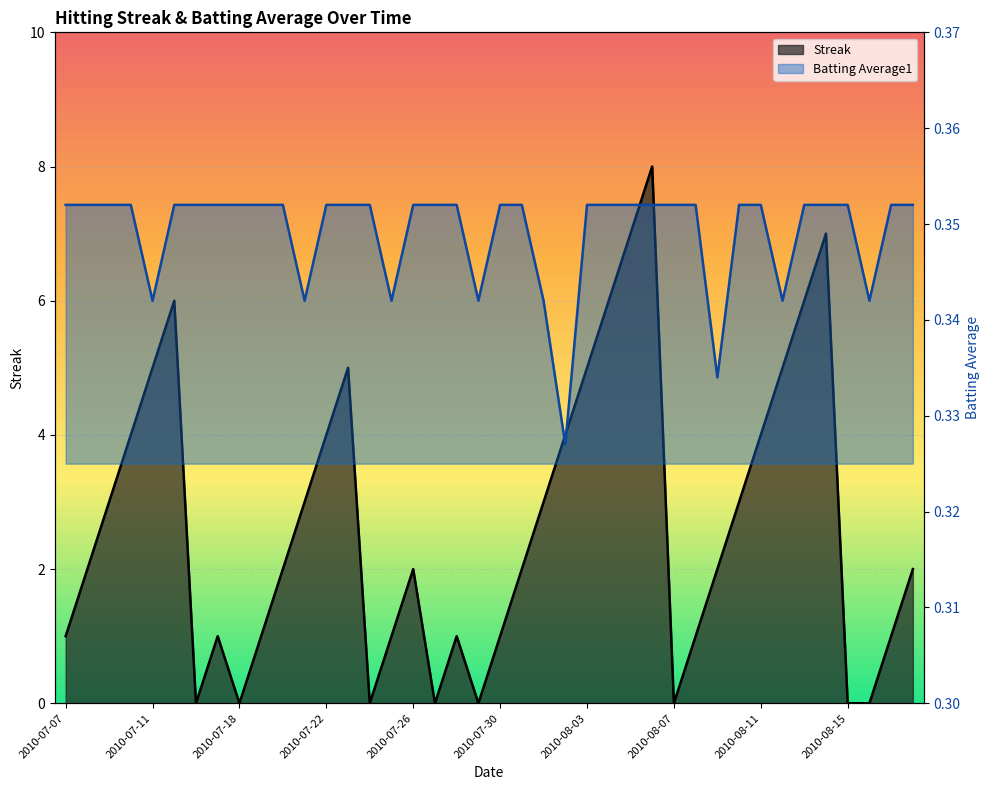

Is it true that Streak equals -3.5 at 2010-08-16?

False